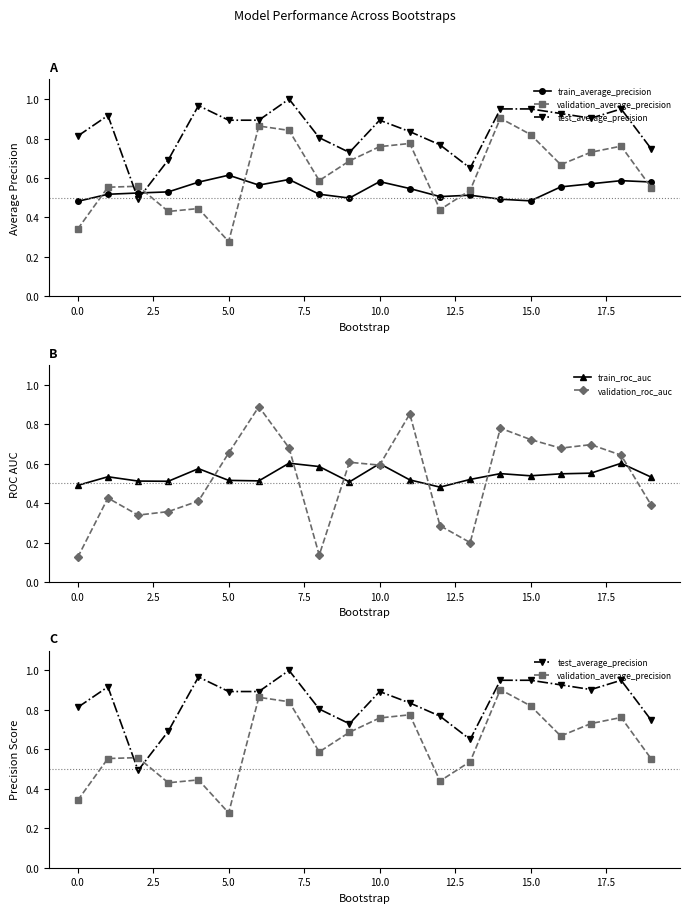

Is the value of validation_average_precision at 11 greater than the value of validation_roc_auc at 19?

Yes